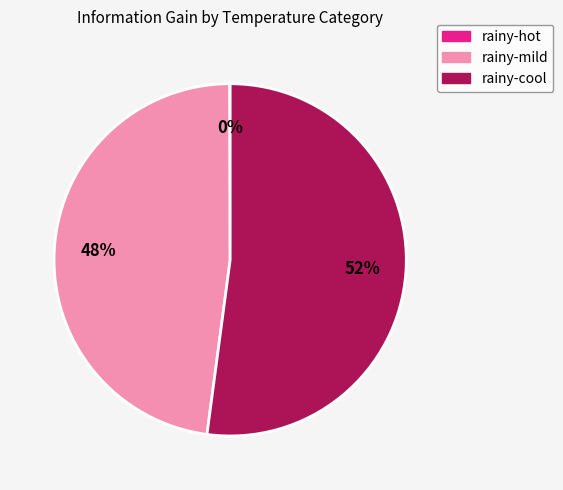

To the nearest percent, what is the difference between the rainy-cool and rainy-mild slice percentages?

4%